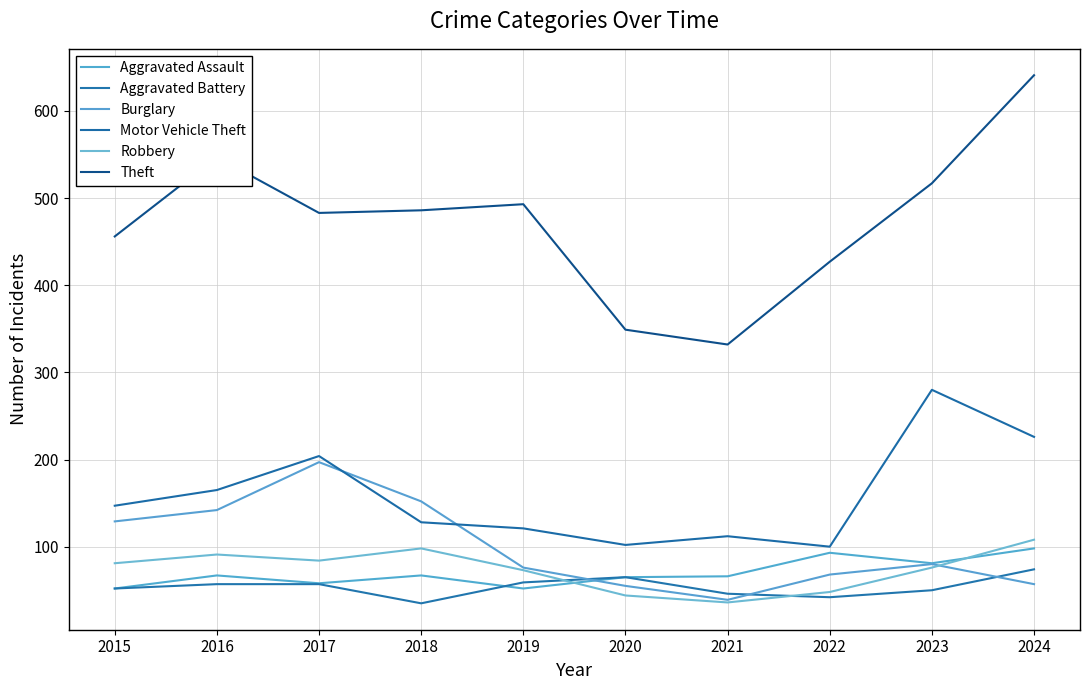

Rank the series at 2023 from highest to lowest value.

Theft, Motor Vehicle Theft, Aggravated Assault, Burglary, Robbery, Aggravated Battery